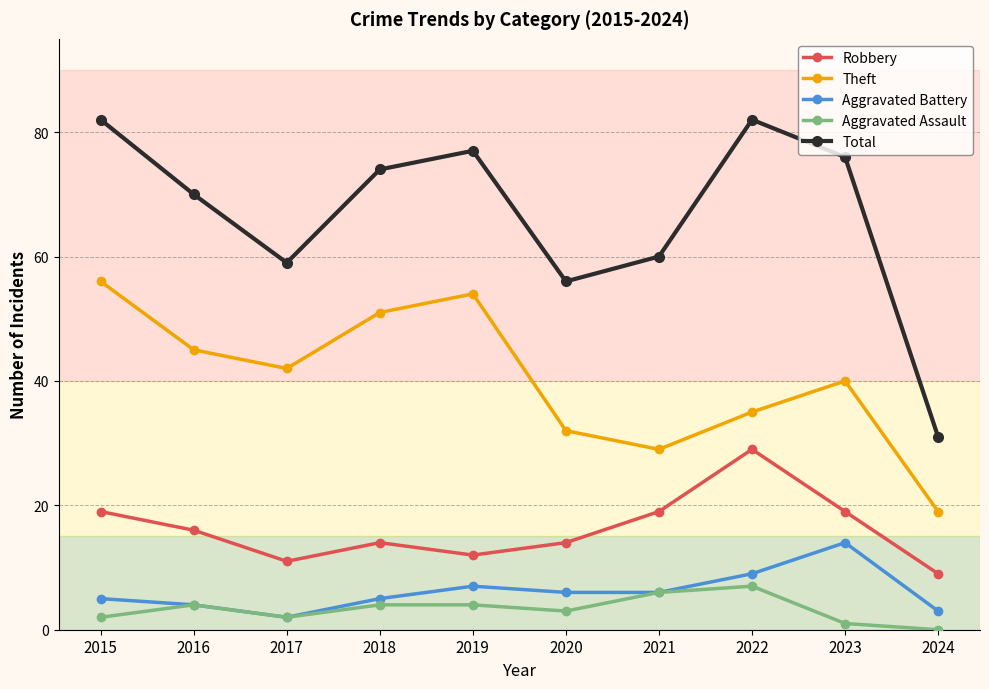

What is the value of the Aggravated Assault point at the 8th from the left?

7